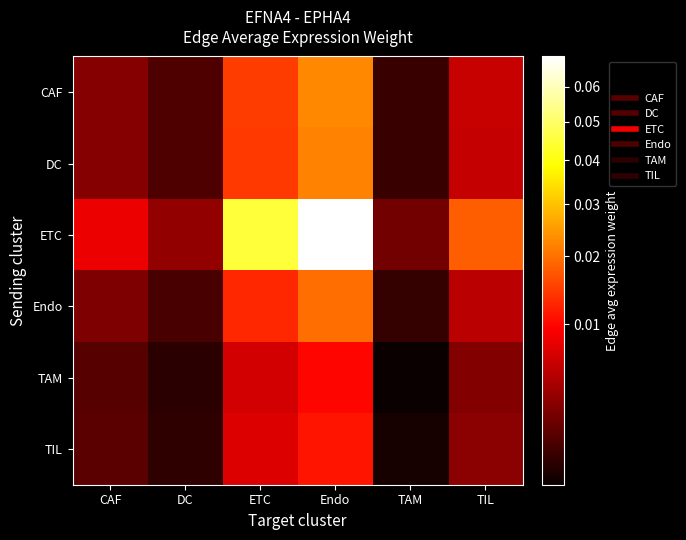

Which has a higher value, TAM or Endo?

Endo